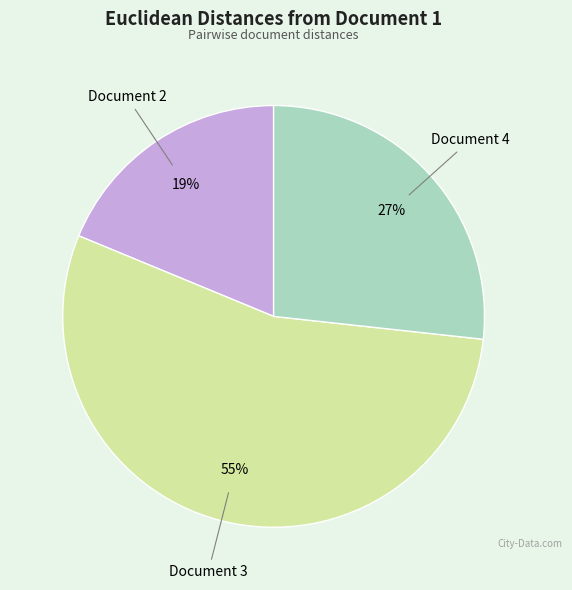

Is there any slice that represents more than half of the pie?

Yes